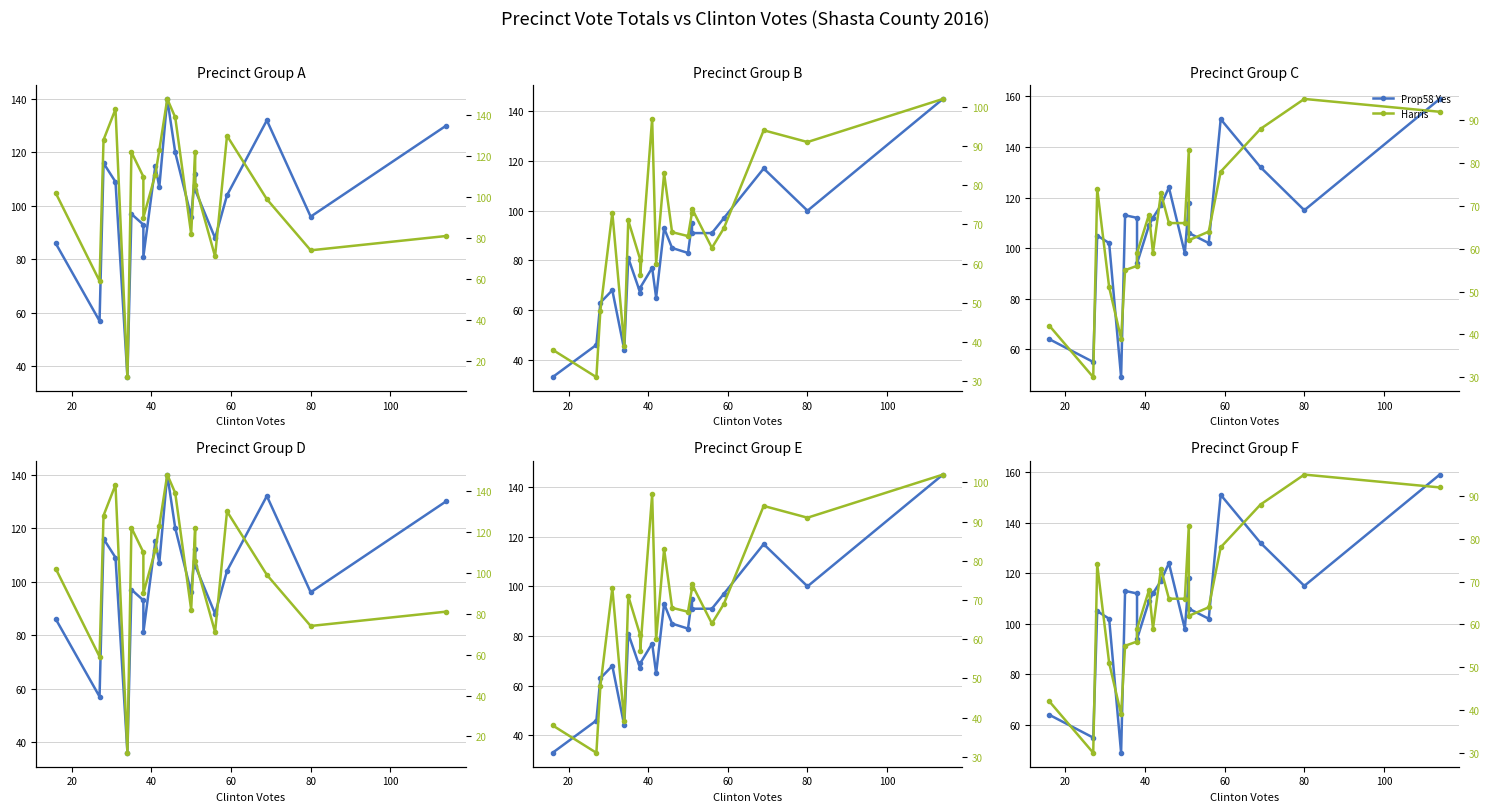

At how many categories does at least one series exceed 73?

18